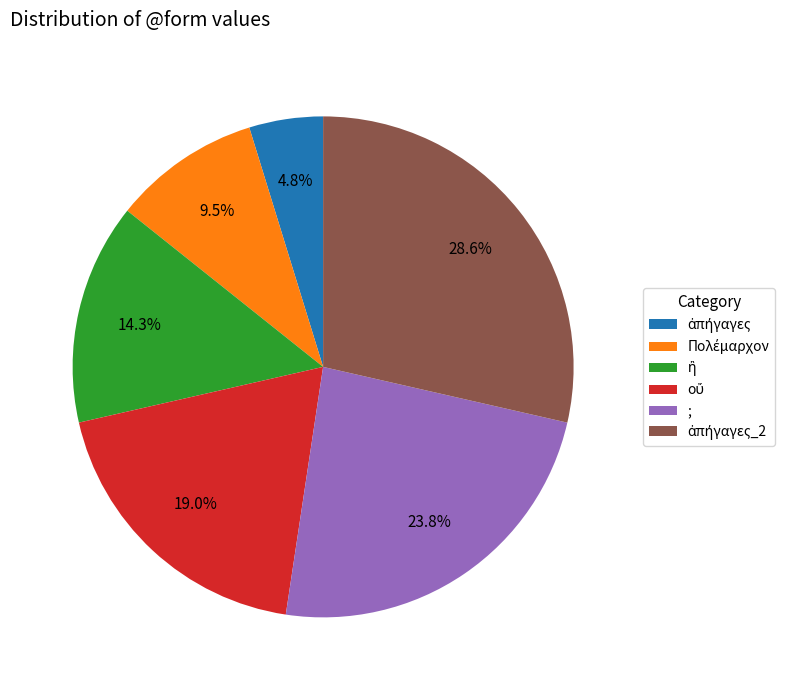

To the nearest percent, what is the difference between the largest and smallest slice percentages?

24%